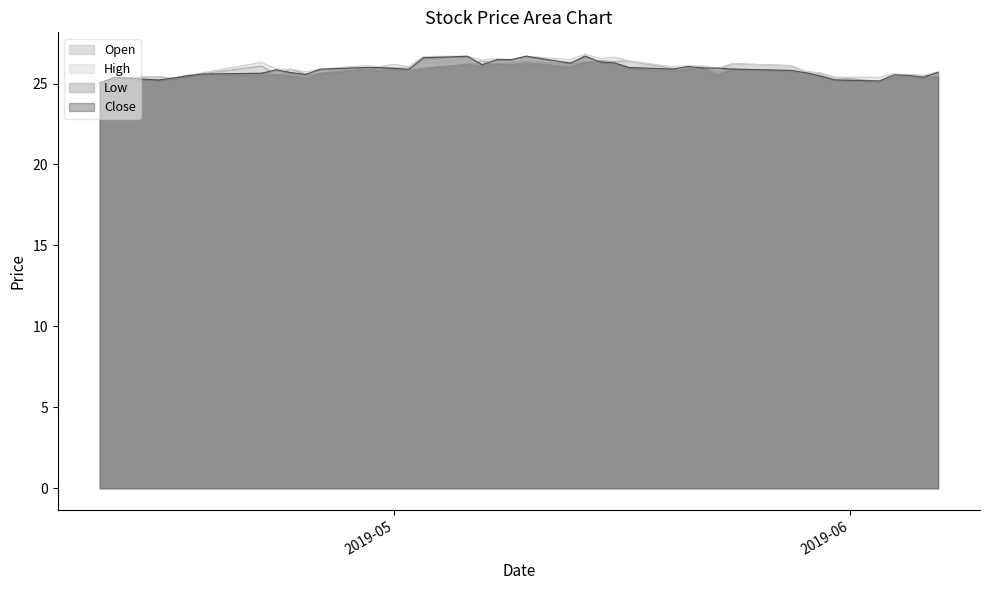

Reading left to right, transcribe all the data shown in this chart.

Open: 24.9	25.3	25.4	25.3	25.5	25.6	26.1	25.6	25.9	25.6	25.7	25.9	26.0	26.0	26.0	26.0	26.3	26.4	26.2	26.4	26.4	26.3	26.3	26.4	26.4	26.4	25.9	25.9	26.1	25.8	26.2	26.1	25.7	25.6	25.4	25.1	25.5	25.5	25.5	25.5
High: 25.1	25.4	25.4	25.3	25.5	25.7	26.3	25.9	25.9	25.7	25.9	26.1	26.0	26.2	26.1	26.7	26.7	26.4	26.5	26.5	26.7	26.5	26.8	26.6	26.6	26.4	26.0	26.1	26.1	26.0	26.2	26.1	25.7	25.7	25.4	25.4	25.6	25.5	25.5	25.7
Low: 24.9	25.3	25.2	25.3	25.5	25.5	25.6	25.6	25.5	25.3	25.6	25.9	25.8	25.9	25.8	26.0	26.2	26.1	26.2	26.2	26.3	26.0	26.3	26.3	26.2	26.0	25.8	25.9	26.0	25.5	25.9	25.8	25.6	25.4	25.2	25.1	25.4	25.4	25.3	25.4
Close: 25.0	25.4	25.2	25.3	25.5	25.6	25.6	25.8	25.7	25.6	25.9	26.0	26.0	25.9	25.9	26.6	26.7	26.2	26.5	26.5	26.7	26.3	26.7	26.3	26.3	26.0	25.9	26.0	26.0	26.0	25.9	25.8	25.7	25.5	25.2	25.2	25.5	25.5	25.4	25.7